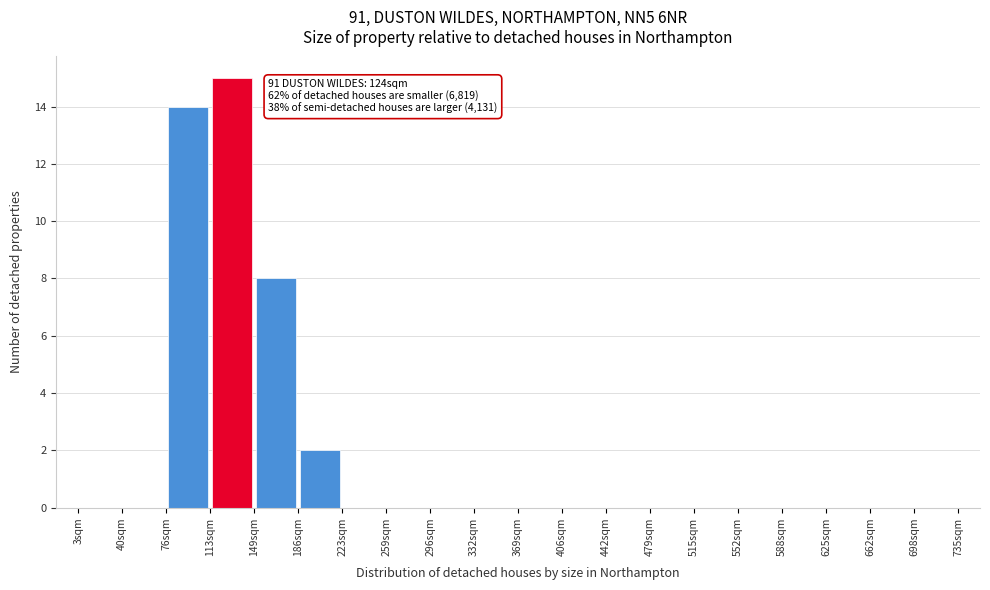

Which range on the x-axis has the tallest bar?

115 to 150